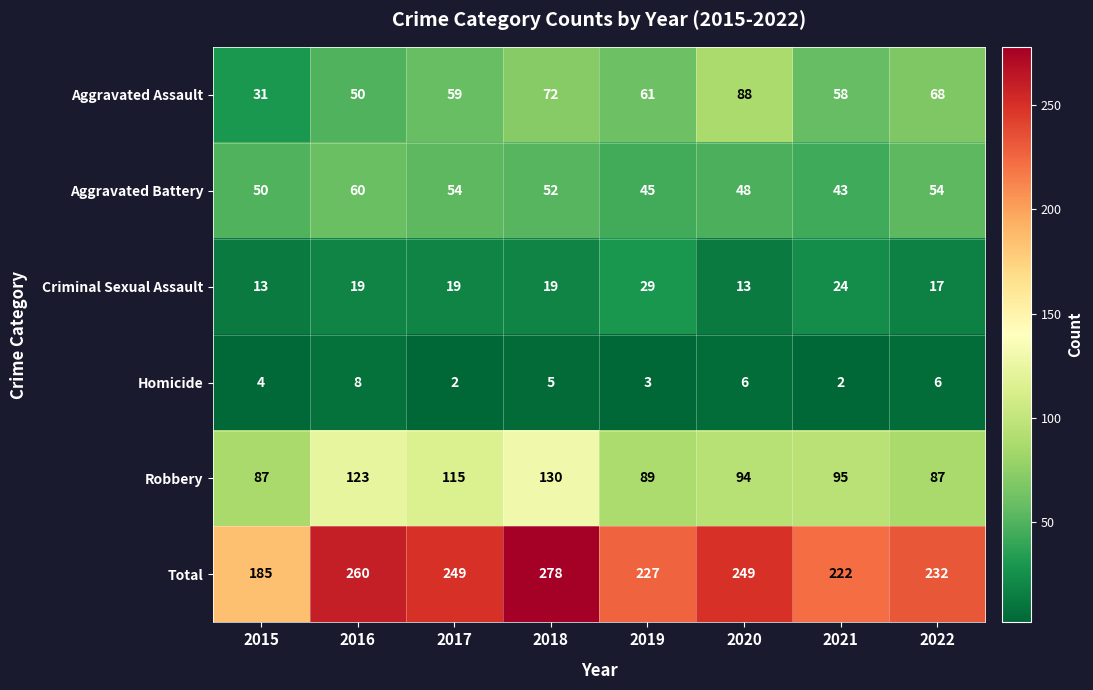

At which label is Total closest to 231?

2022